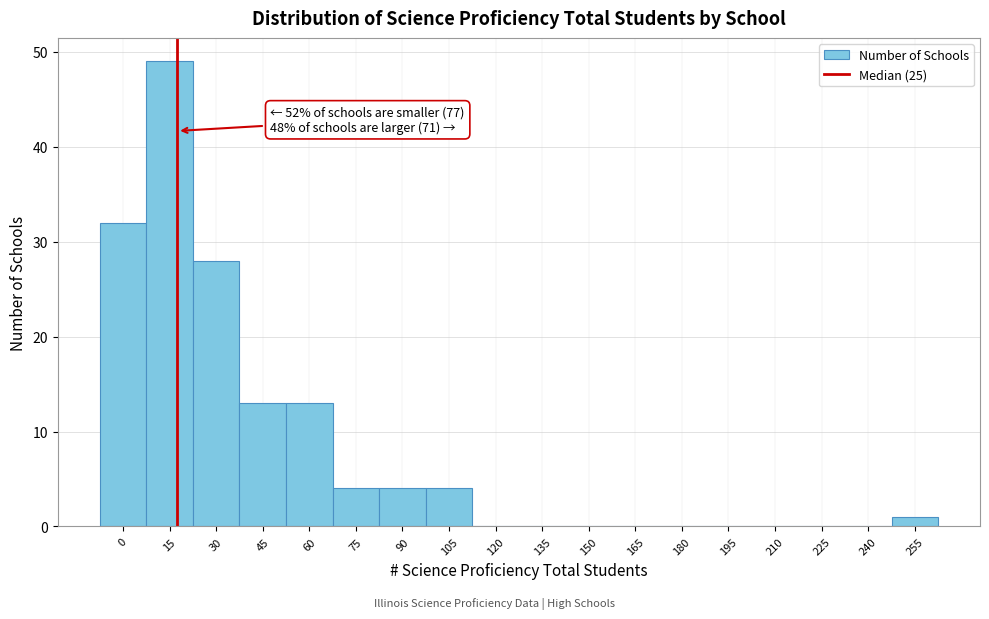

Reading left to right, transcribe all the data shown in this chart.

0=32	15=49	30=28	45=13	60=13	75=4	90=4	105=4	120=0	135=0	150=0	165=0	180=0	195=0	210=0	225=0	240=0	255=1